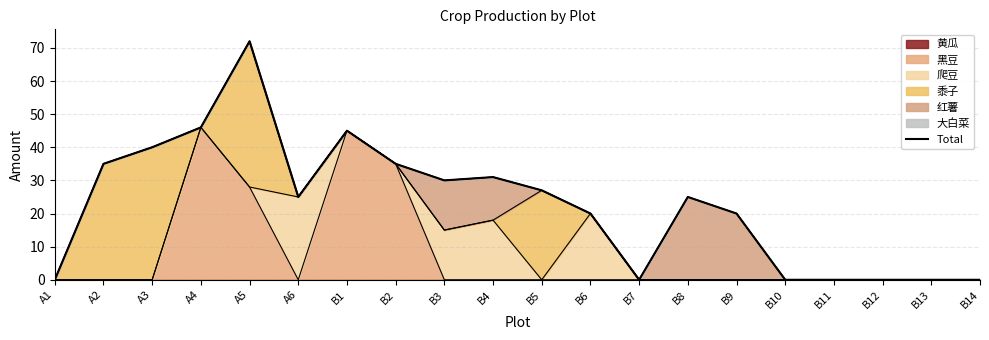

Reading left to right, transcribe all the data shown in this chart.

0	35	40	46	72	25	45	35	30	31	27	20	0	25	20	0	0	0	0	0